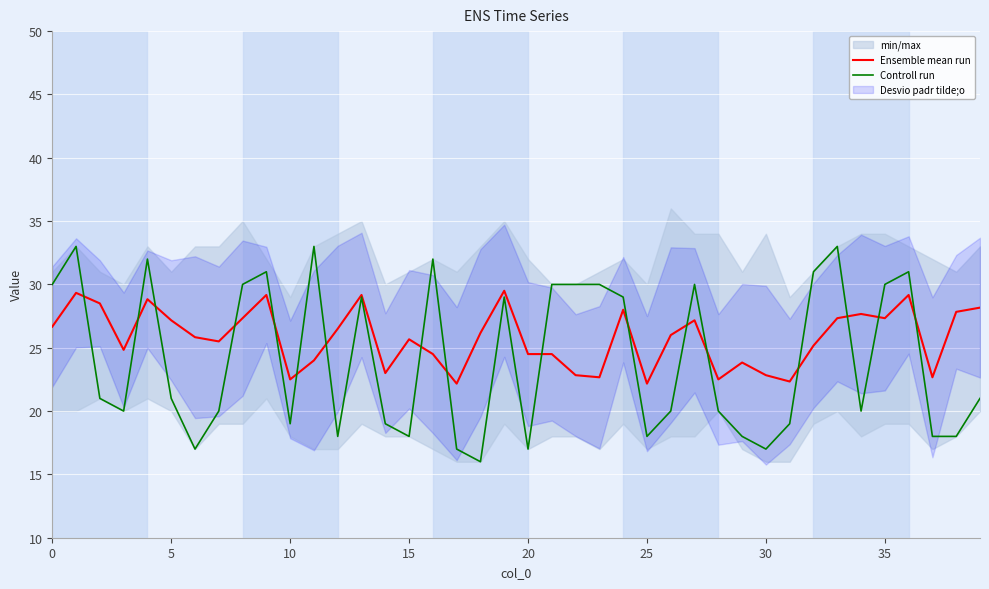

The value of Controll run at 27 is 30.0. True or false?

True